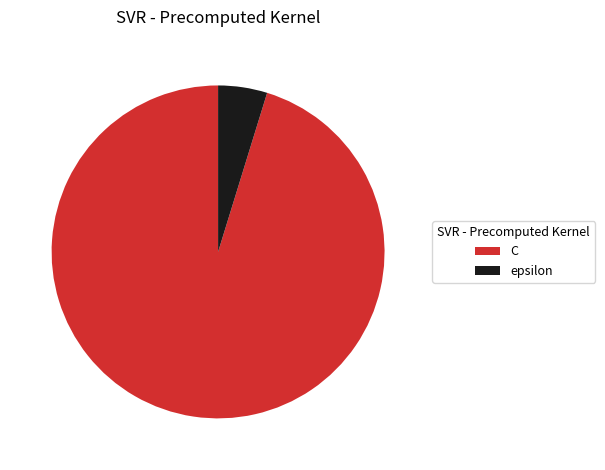

Rank the categories by value from lowest to highest.

epsilon, C